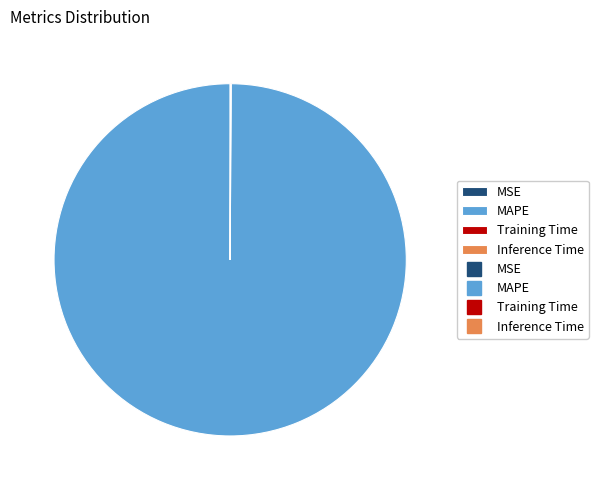

Is there any slice that represents more than half of the pie?

Yes